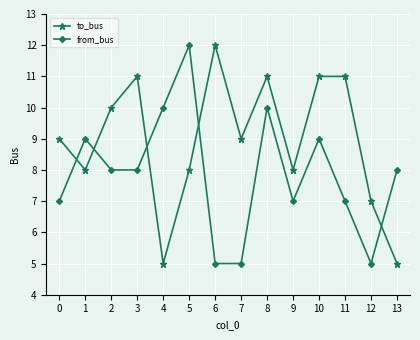

What is the sum of all from_bus values?

110